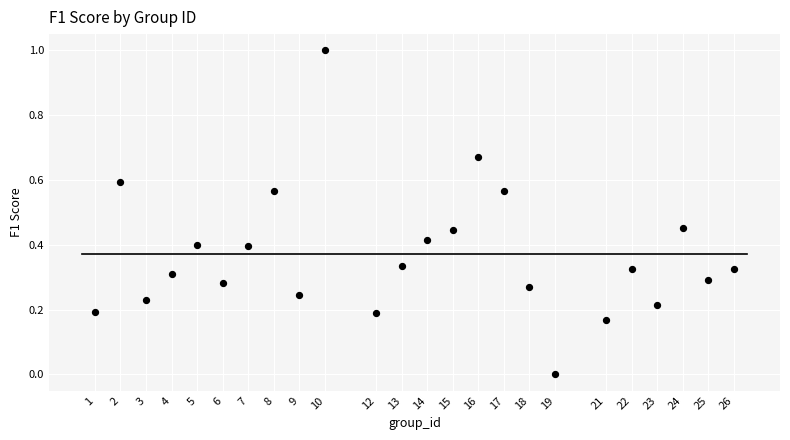

What is the range of Y values (max minus min)?

1.0